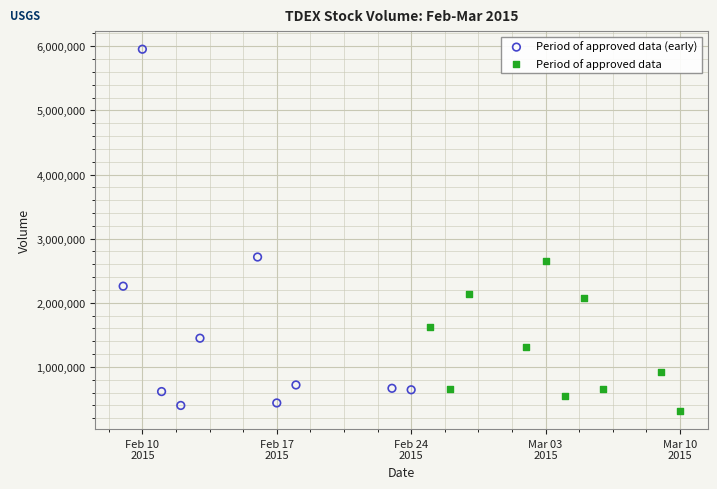

Which series contains the highest Y value?

Period of approved data (early)